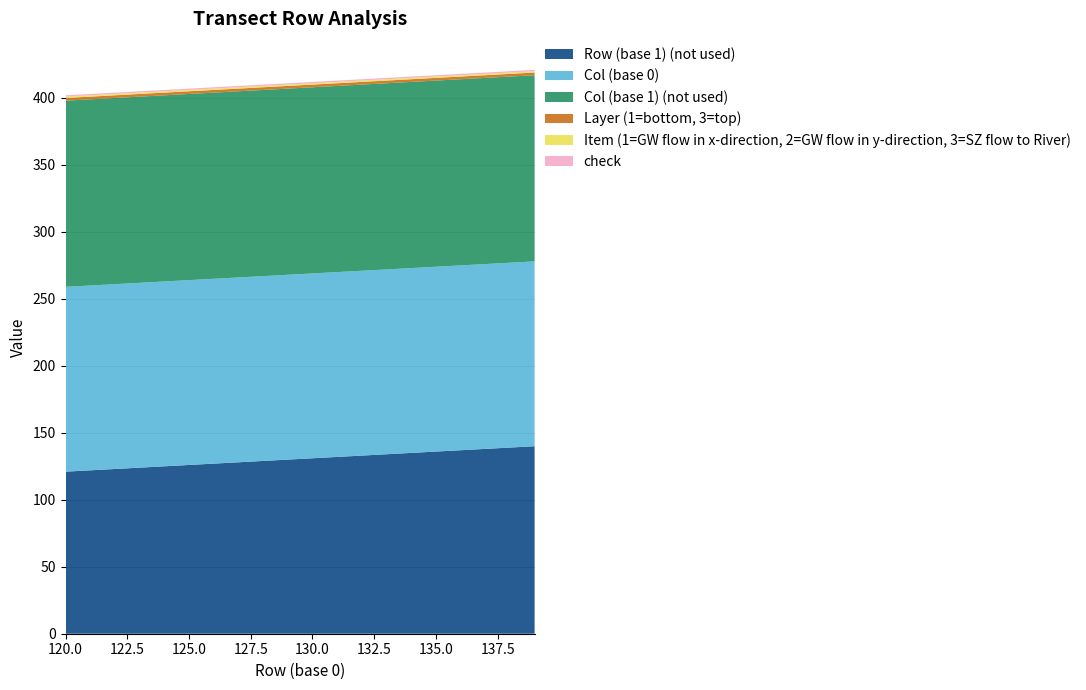

Reading right to left, extract all data points from this chart.

Row (base 1) (not used): 139=140	138=139	137=138	136=137	135=136	134=135	133=134	132=133	131=132	130=131	129=130	128=129	127=128	126=127	125=126	124=125	123=124	122=123	121=122	120=121
Col (base 0): 139=138	138=138	137=138	136=138	135=138	134=138	133=138	132=138	131=138	130=138	129=138	128=138	127=138	126=138	125=138	124=138	123=138	122=138	121=138	120=138
Col (base 1) (not used): 139=139	138=139	137=139	136=139	135=139	134=139	133=139	132=139	131=139	130=139	129=139	128=139	127=139	126=139	125=139	124=139	123=139	122=139	121=139	120=139
Layer (1=bottom, 3=top): 139=2	138=2	137=2	136=2	135=2	134=2	133=2	132=2	131=2	130=2	129=2	128=2	127=2	126=2	125=2	124=2	123=2	122=2	121=2	120=2
Item (1=GW flow in x-direction, 2=GW flow in y-direction, 3=SZ flow to River): 139=1	138=1	137=1	136=1	135=1	134=1	133=1	132=1	131=1	130=1	129=1	128=1	127=1	126=1	125=1	124=1	123=1	122=1	121=1	120=1
check: 139=1	138=1	137=1	136=1	135=1	134=1	133=1	132=1	131=1	130=1	129=1	128=1	127=1	126=1	125=1	124=1	123=1	122=1	121=1	120=1